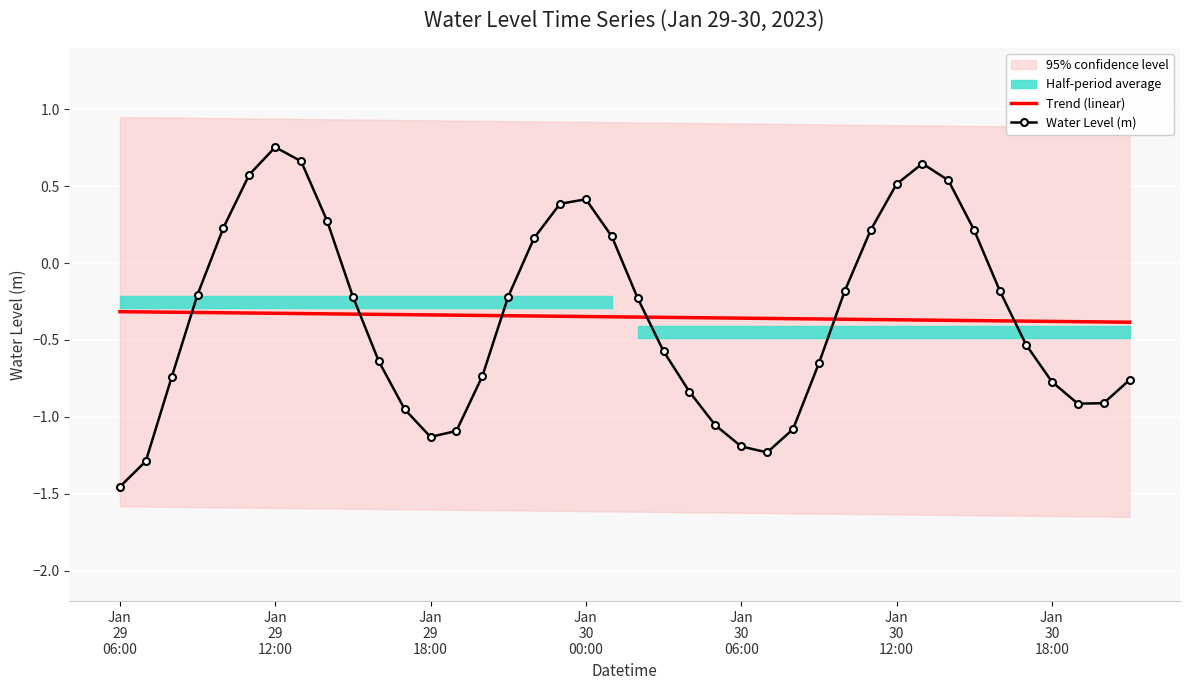

How many data points does each series have?

40